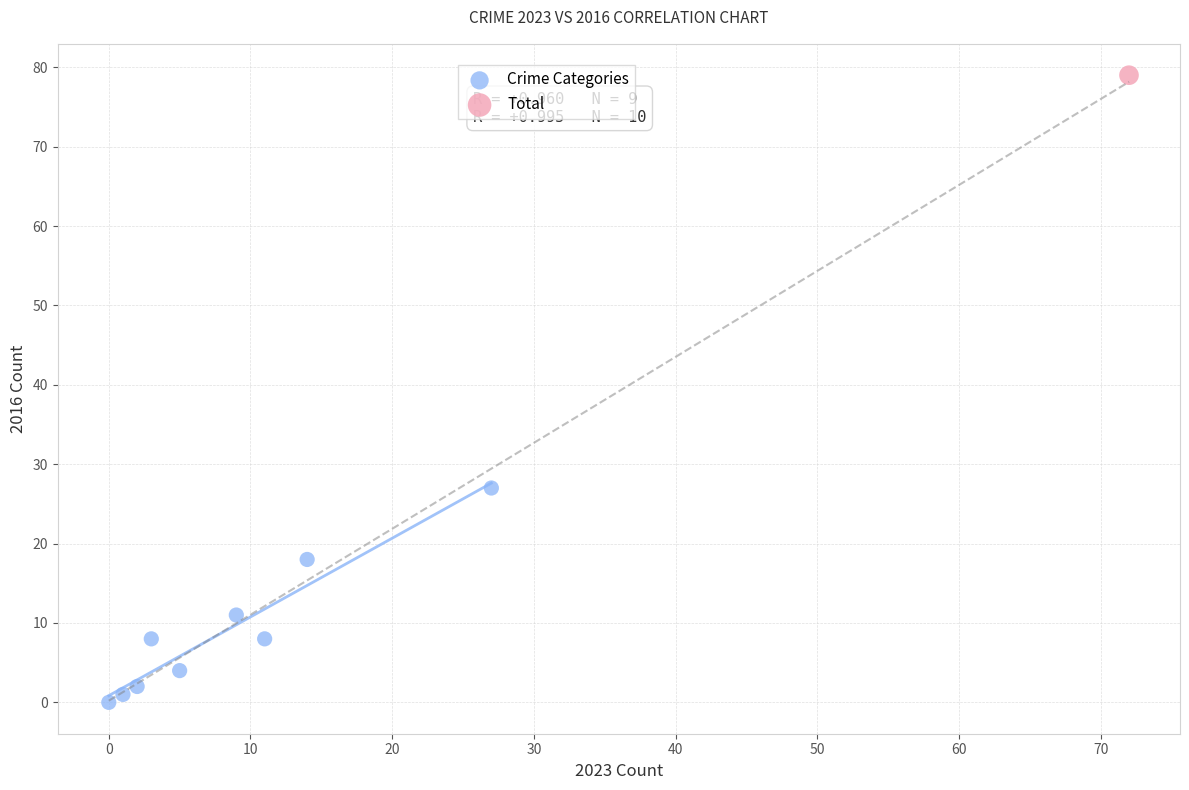

What are all the series names shown in the legend?

Crime Categories, Total